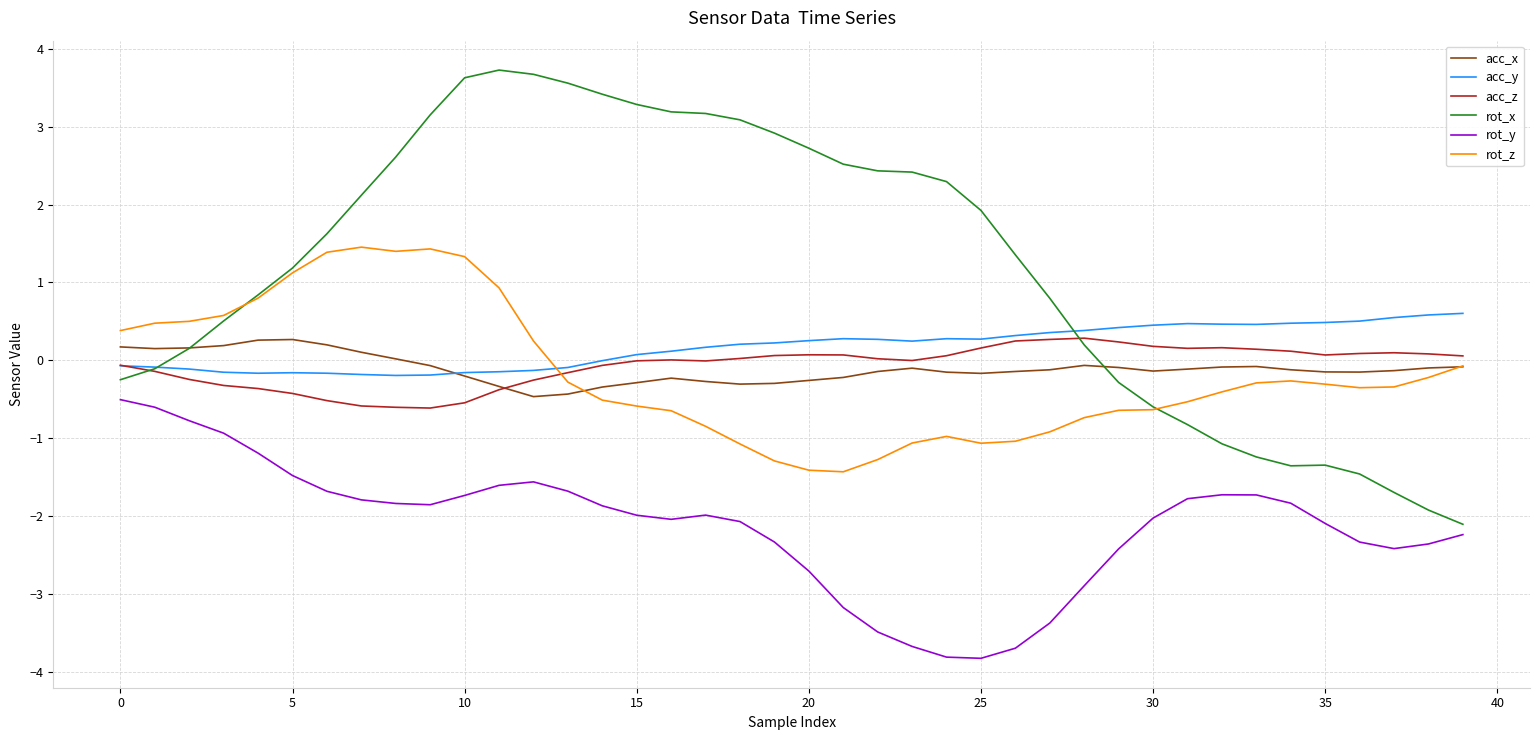

True or false: rot_z and rot_y intersect in this chart.

False